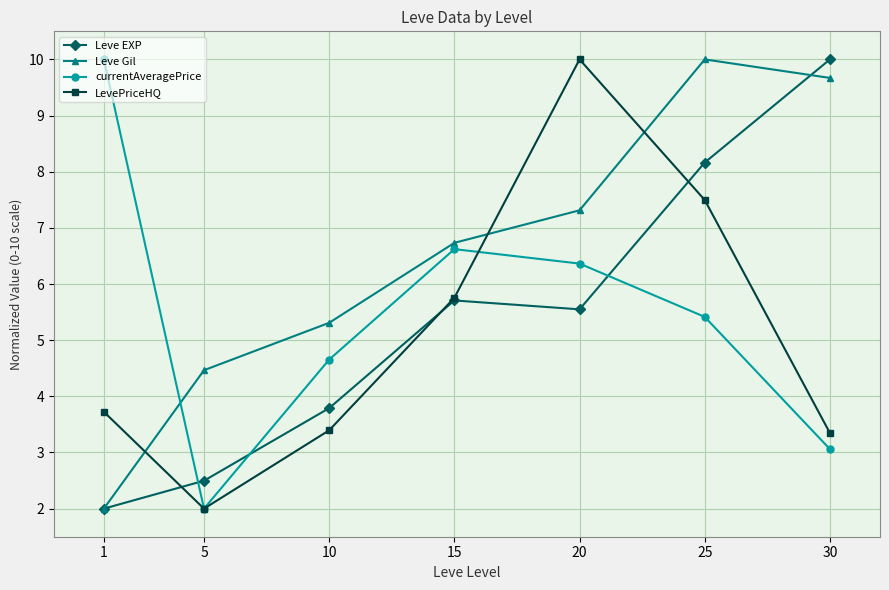

What is the difference between the Leve Gil values at 30 and 25?

0.3